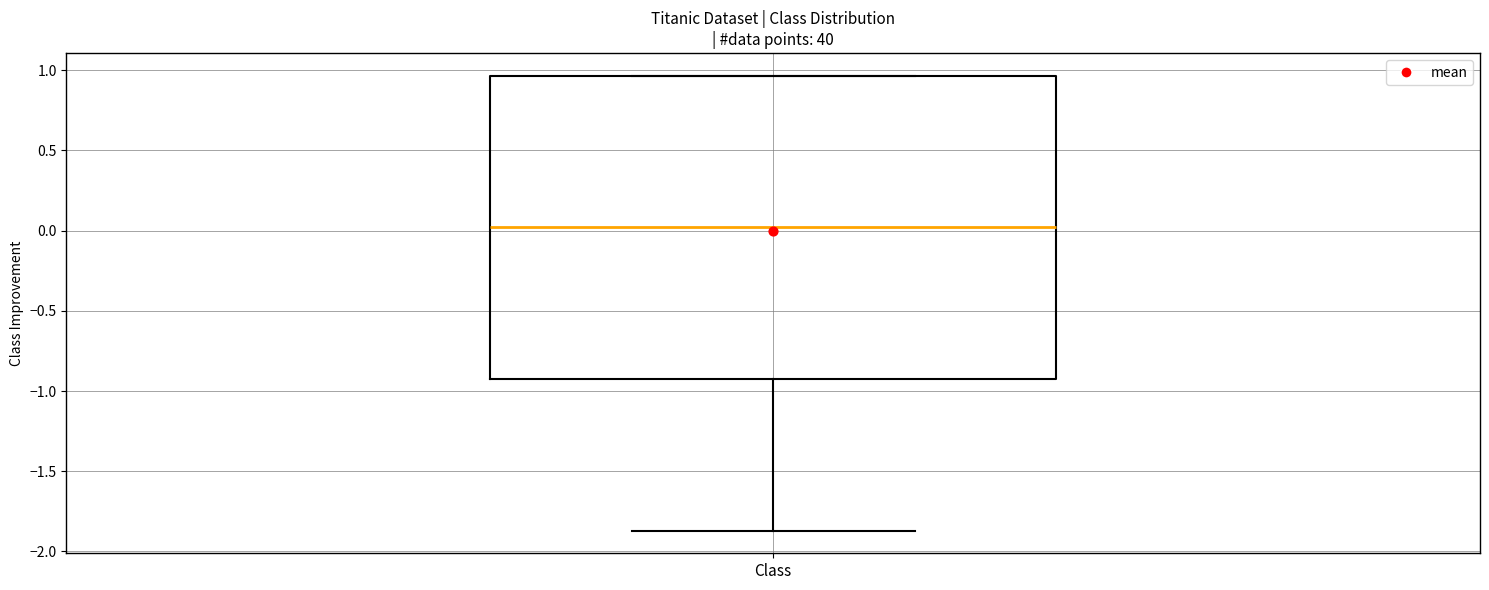

Where does the median line of the box for Class sit on the y-axis? The values are not printed on the chart, so give them approximately, as read against the axis.

0.00